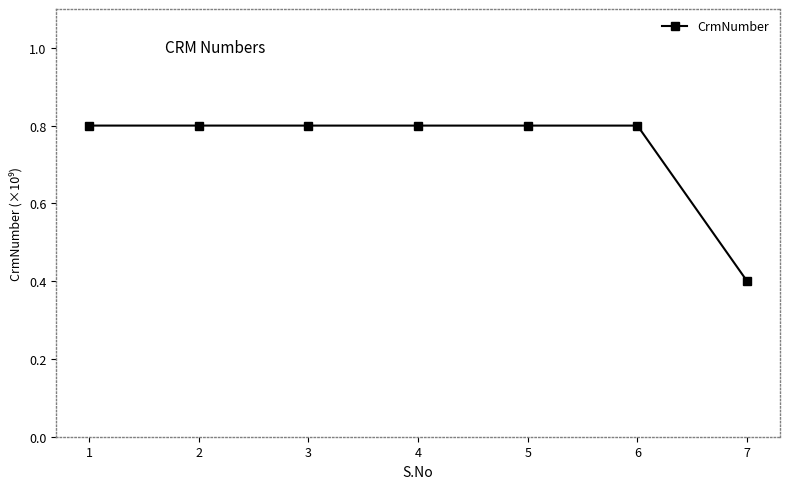

True or false: the data shows 0.4 at 7.

True